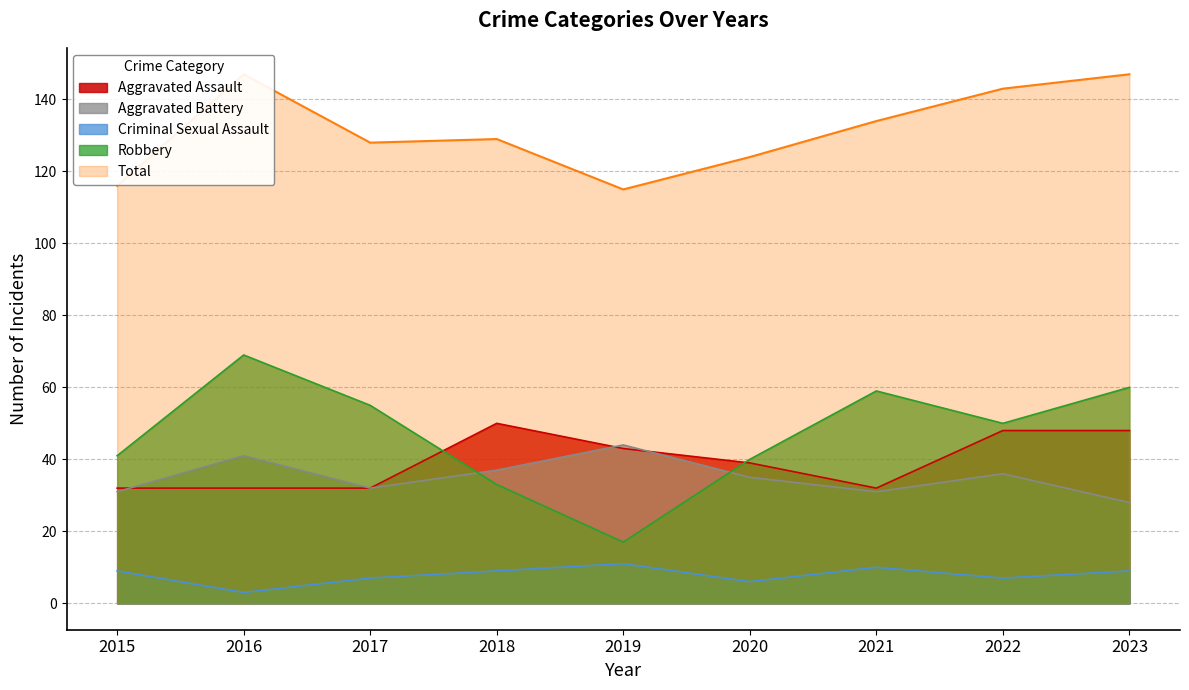

True or false: Criminal Sexual Assault and Aggravated Assault intersect in this chart.

False